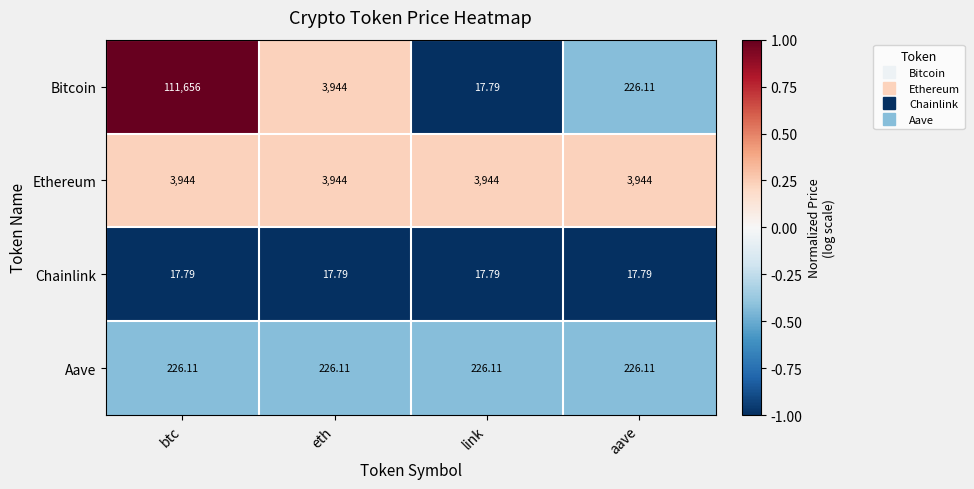

Which series changed the most between eth and link?

Bitcoin